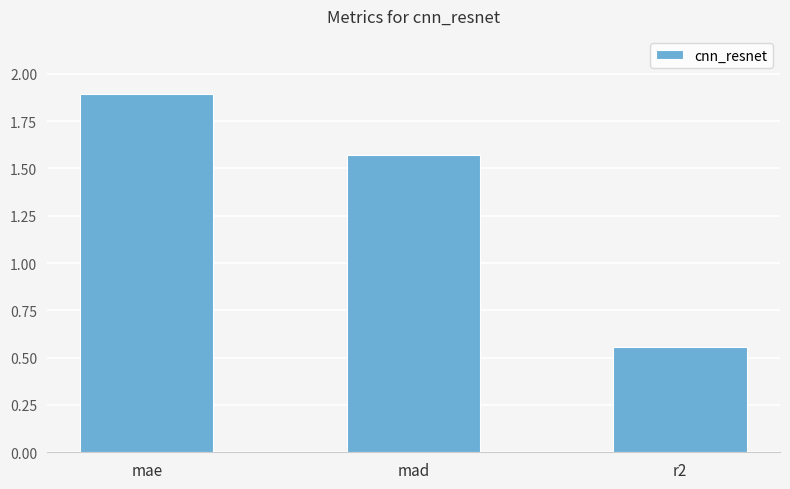

Which category has the highest value across all series?

mae